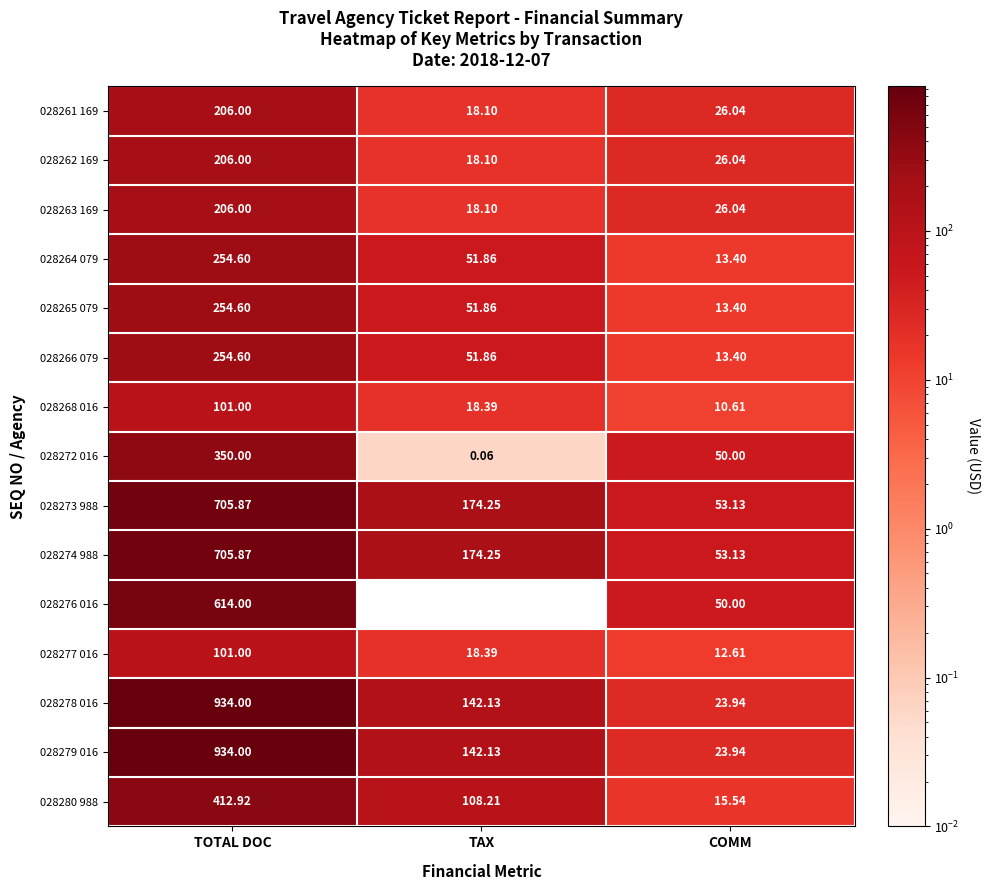

At which category is the sum across all series the highest?

TOTAL DOC